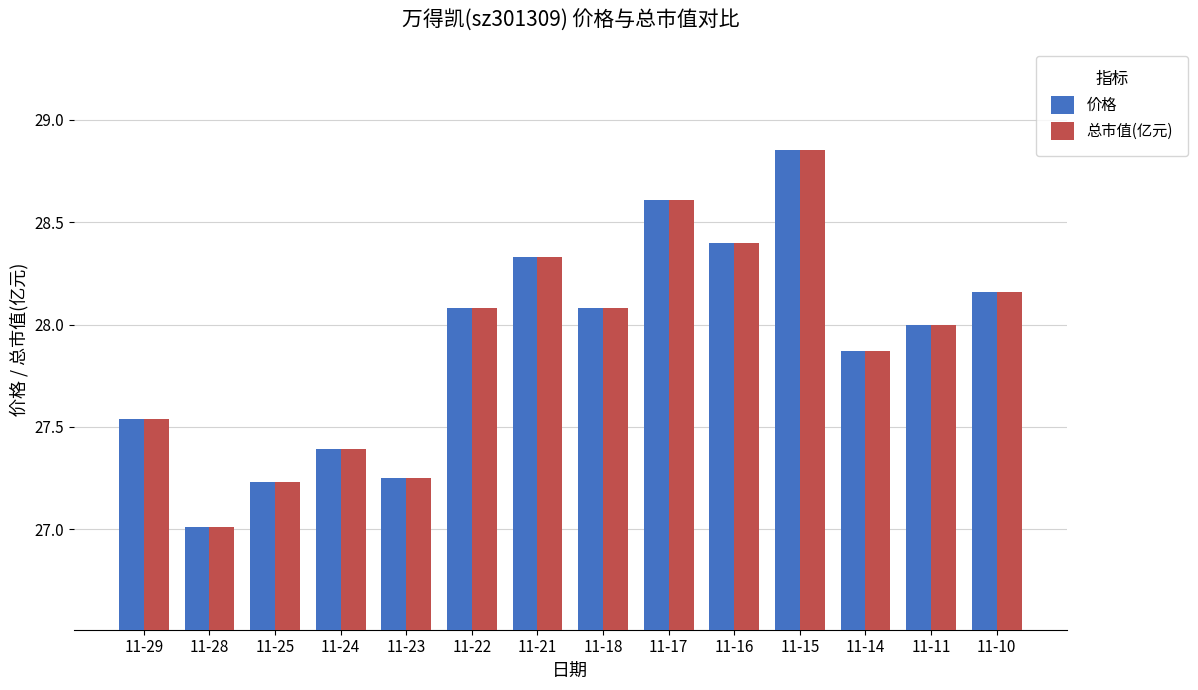

What are all the series names shown in the legend?

价格, 总市值(亿元)